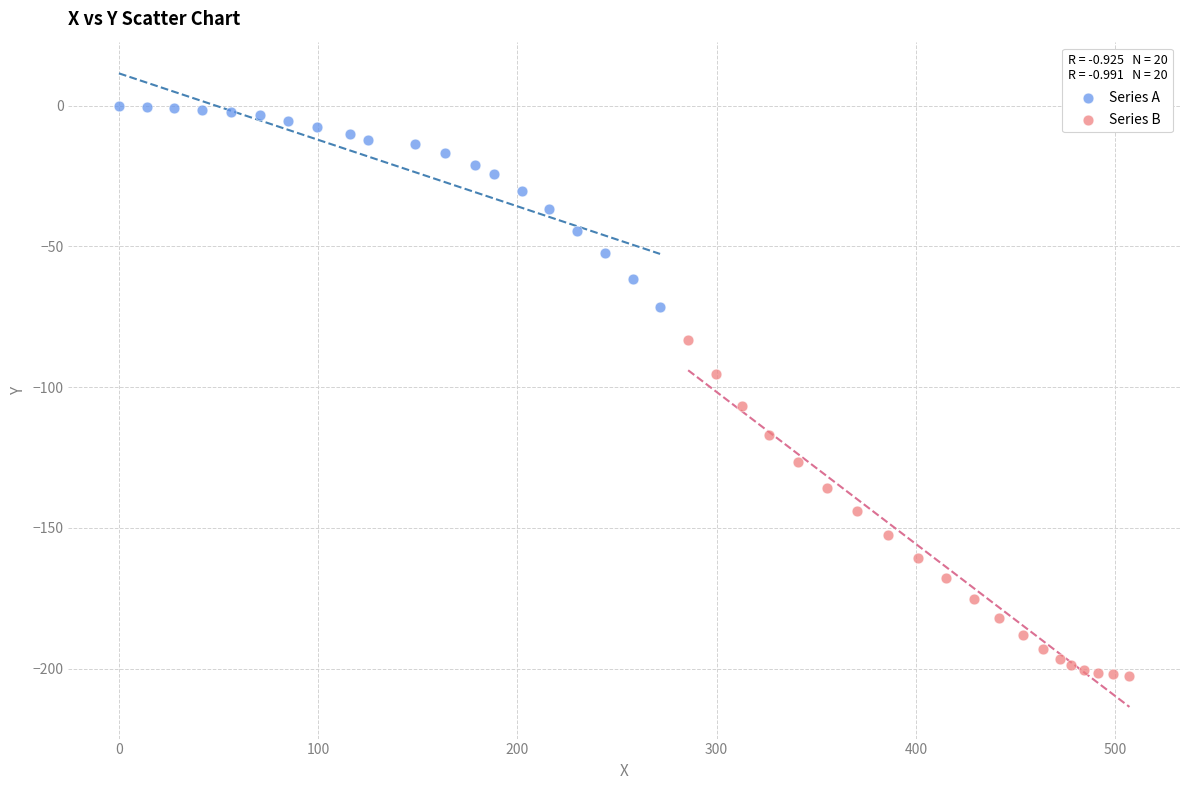

What are all the series names shown in the legend?

Series A, Series B